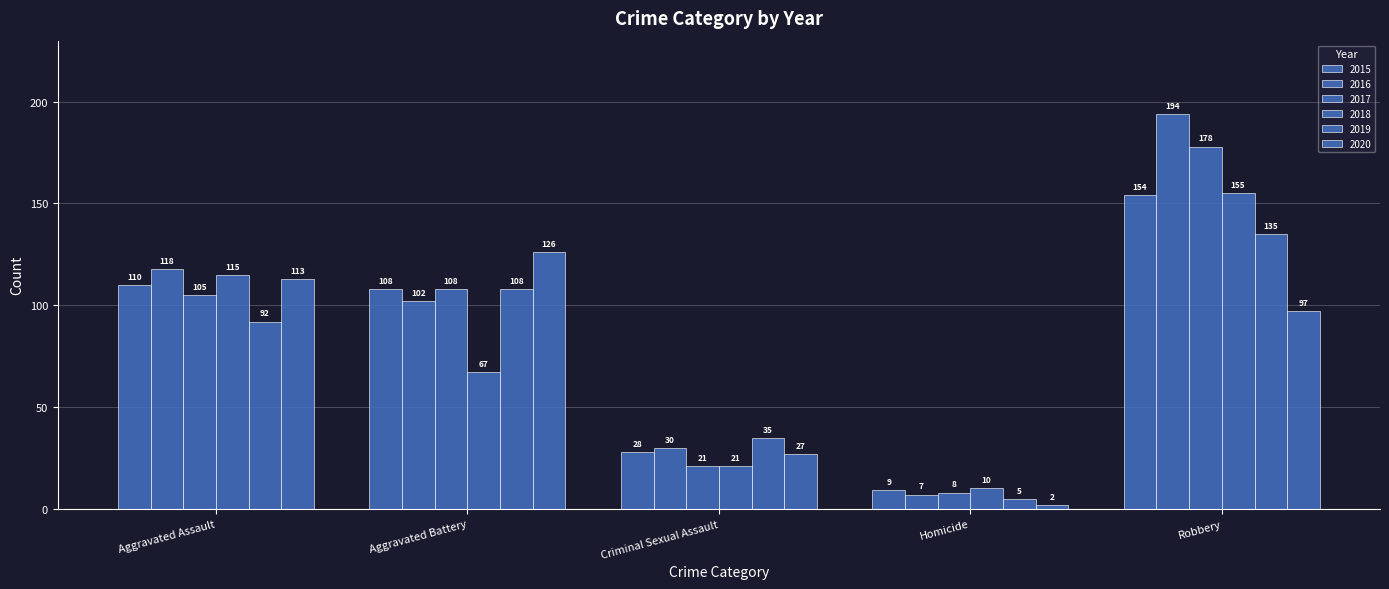

Count the number of data series in this chart.

6